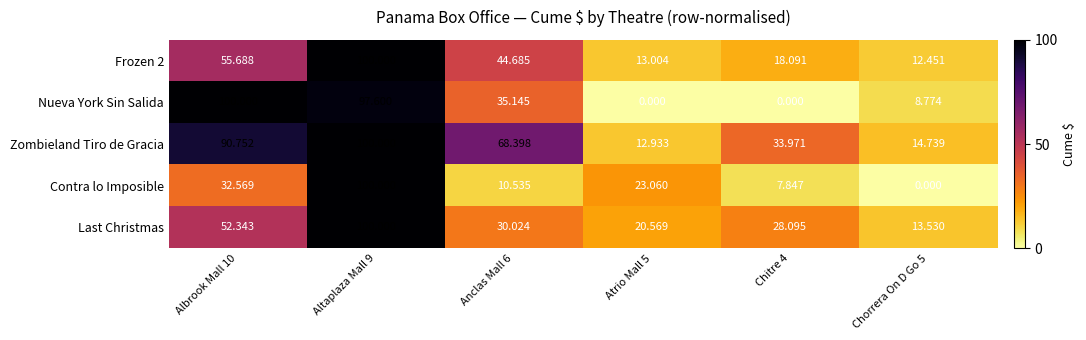

How many data points in Last Christmas are less than 30?

3